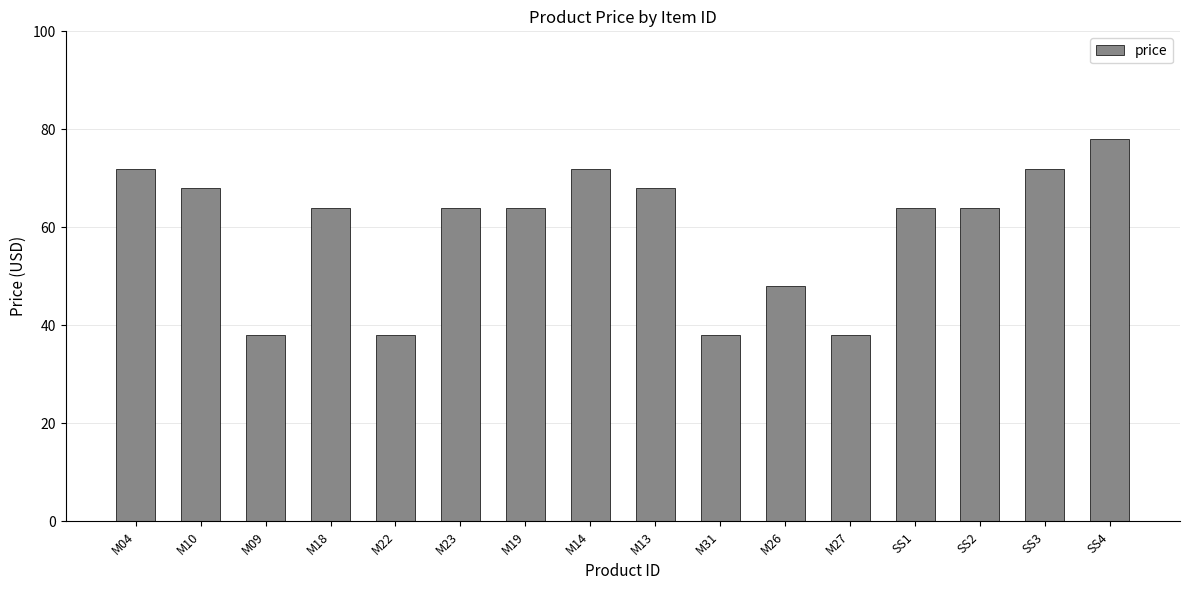

Approximately how many times larger is the value at M26 compared to M10?

0.7